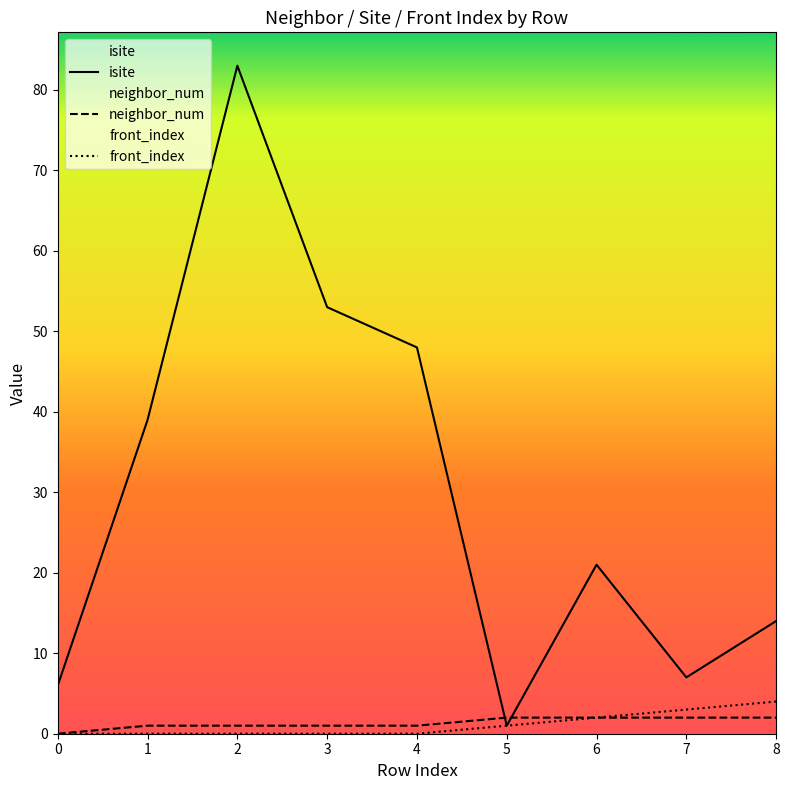

What is the maximum value shown in the chart?

83